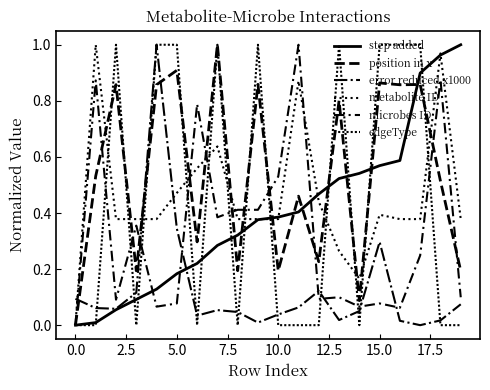

How many lines are shown in the chart?

6